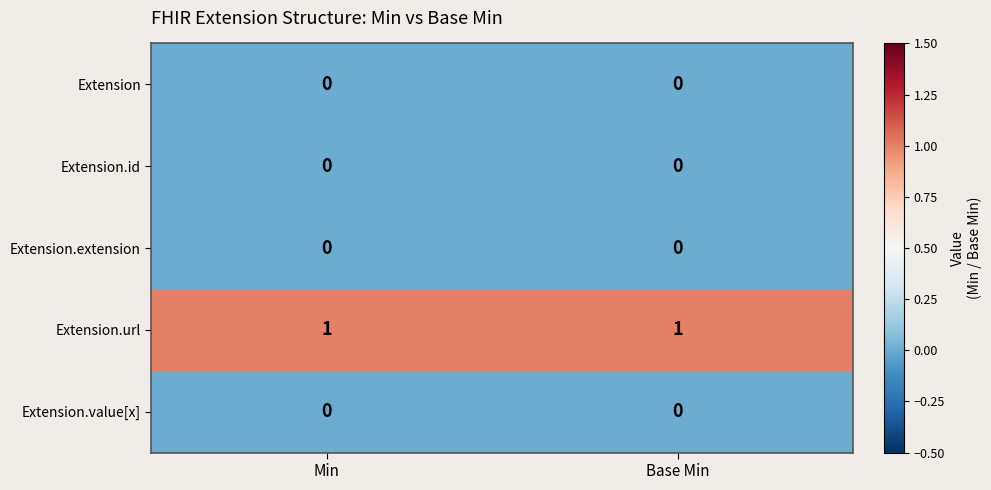

Reading right to left, list all the values displayed in this chart.

Extension: 0	0
Extension.id: 0	0
Extension.extension: 0	0
Extension.url: 1	1
Extension.value[x]: 0	0